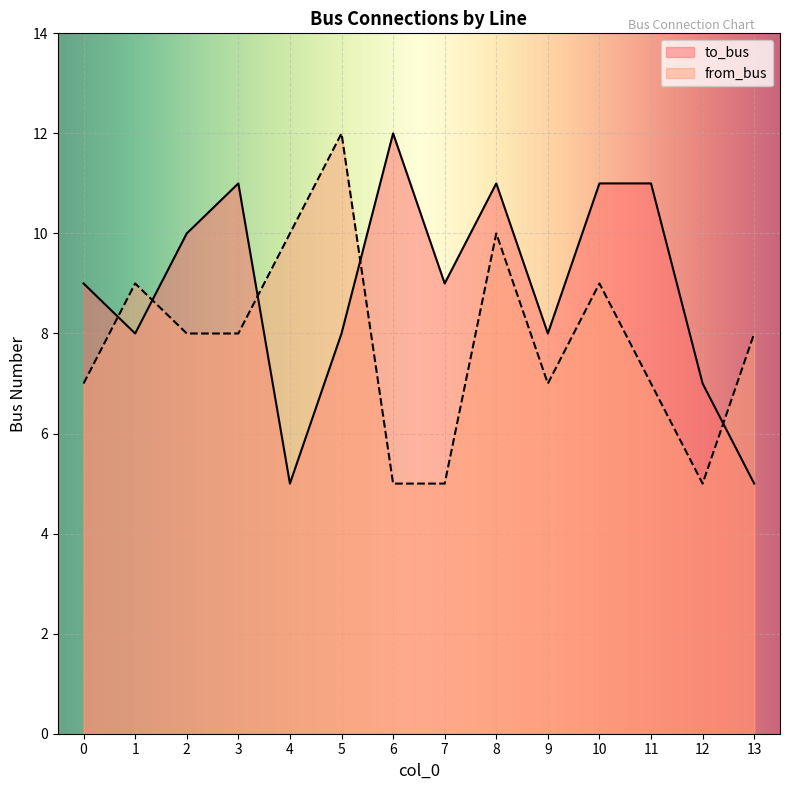

What is the maximum value for from_bus?

12